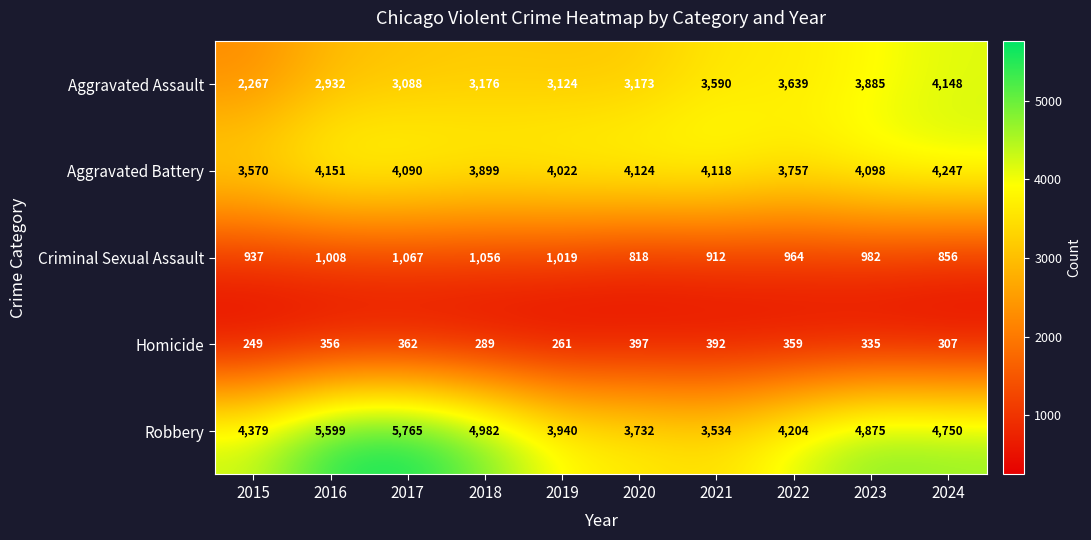

At which category does the chart reach its minimum across all series?

2015